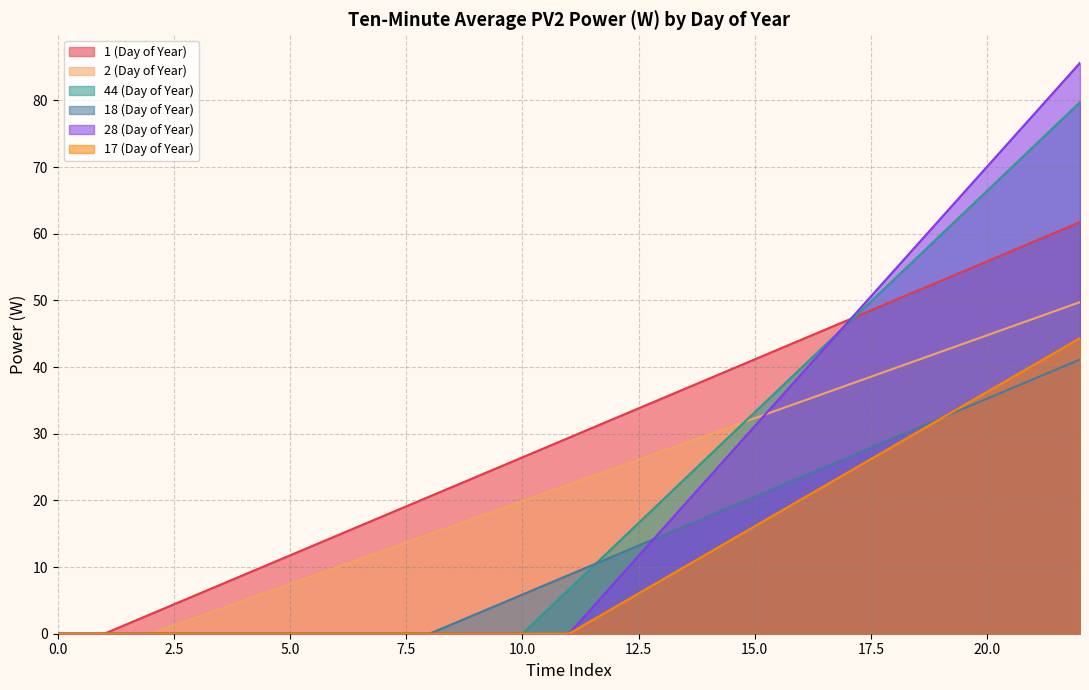

Reading left to right, list all the values displayed in this chart.

1 (Day of Year): 0=0.0	1=0.0	2=2.9	3=5.9	4=8.8	5=11.8	6=14.7	7=17.6	8=20.6	9=23.5	10=26.5	11=29.4	12=32.3	13=35.3	14=38.2	15=41.2	16=44.1	17=47.0	18=50.0	19=52.9	20=55.9	21=58.8	22=61.7
2 (Day of Year): 0=0.0	1=0.0	2=0.0	3=2.5	4=5.0	5=7.5	6=9.9	7=12.4	8=14.9	9=17.4	10=19.9	11=22.4	12=24.9	13=27.4	14=29.8	15=32.3	16=34.8	17=37.3	18=39.8	19=42.3	20=44.8	21=47.3	22=49.7
44 (Day of Year): 0=0.0	1=0.0	2=0.0	3=0.0	4=0.0	5=0.0	6=0.0	7=0.0	8=0.0	9=0.0	10=0.0	11=6.6	12=13.3	13=19.9	14=26.6	15=33.2	16=39.9	17=46.5	18=53.2	19=59.8	20=66.5	21=73.1	22=79.7
18 (Day of Year): 0=0.0	1=0.0	2=0.0	3=0.0	4=0.0	5=0.0	6=0.0	7=0.0	8=0.0	9=2.9	10=5.9	11=8.8	12=11.8	13=14.7	14=17.6	15=20.6	16=23.5	17=26.4	18=29.4	19=32.3	20=35.3	21=38.2	22=41.1
28 (Day of Year): 0=0.0	1=0.0	2=0.0	3=0.0	4=0.0	5=0.0	6=0.0	7=0.0	8=0.0	9=0.0	10=0.0	11=0.0	12=7.8	13=15.6	14=23.4	15=31.1	16=38.9	17=46.7	18=54.5	19=62.3	20=70.1	21=77.9	22=85.7
17 (Day of Year): 0=0.0	1=0.0	2=0.0	3=0.0	4=0.0	5=0.0	6=0.0	7=0.0	8=0.0	9=0.0	10=0.0	11=0.0	12=4.0	13=8.1	14=12.1	15=16.1	16=20.2	17=24.2	18=28.2	19=32.3	20=36.3	21=40.3	22=44.3